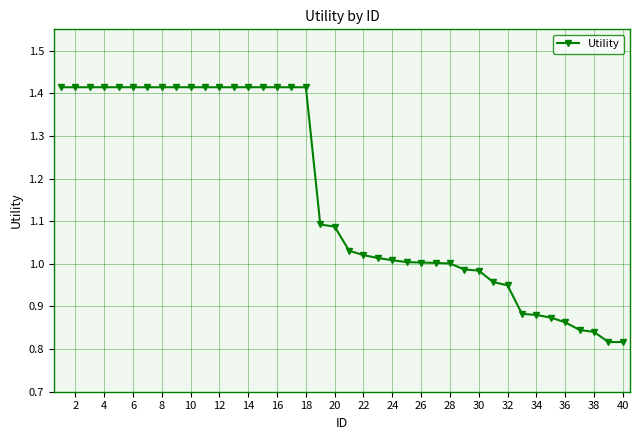

What is the sum of all values?

46.4